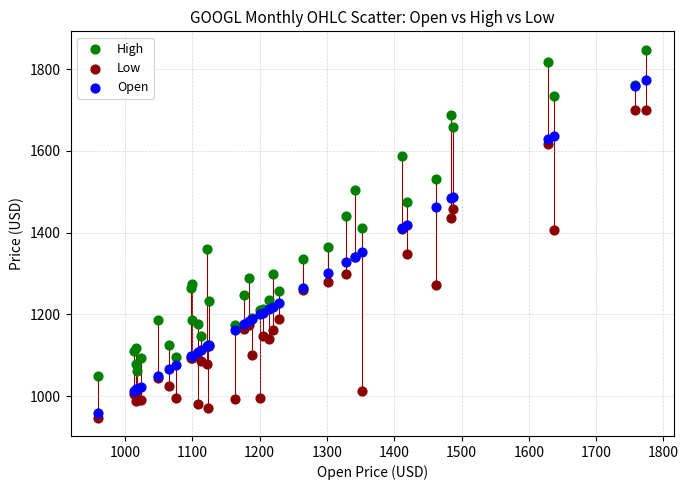

What is the X range (max minus min) for the scatter plot?

814.4